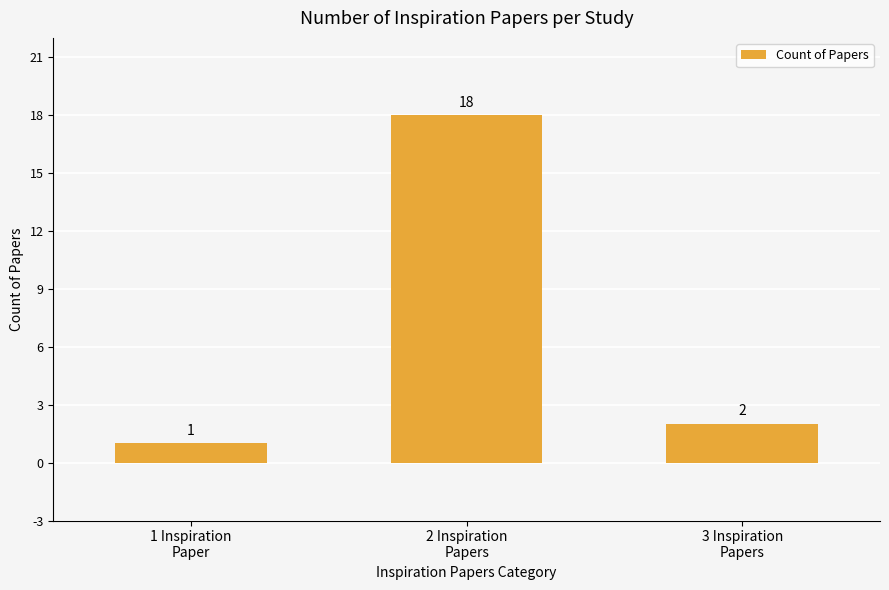

Reading left to right, extract all data points from this chart.

1	18	2